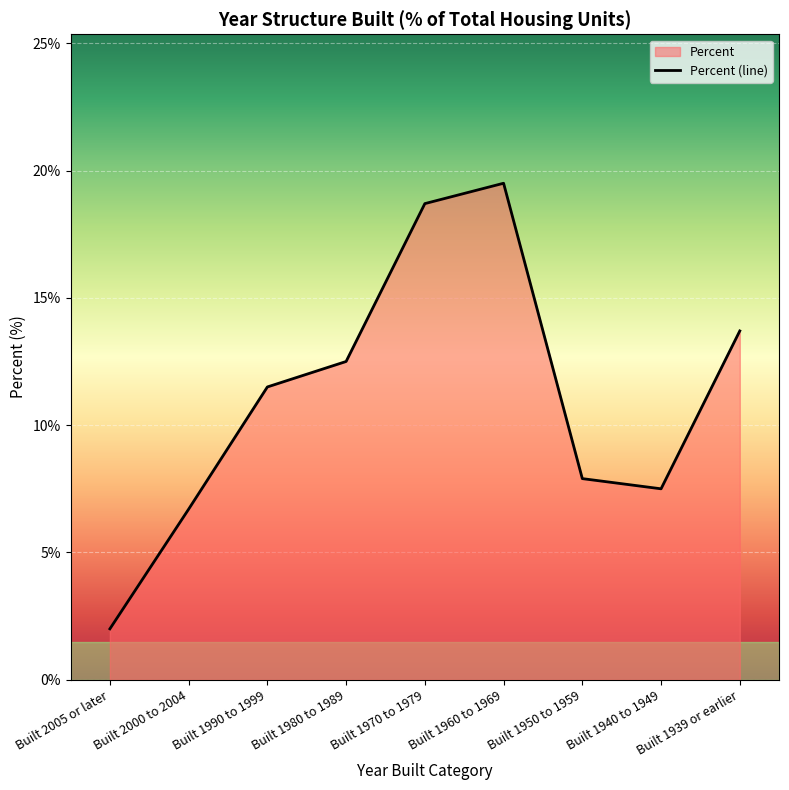

Reading left to right, transcribe all the data shown in this chart.

Built 2005 or later=2.0	Built 2000 to 2004=6.7	Built 1990 to 1999=11.5	Built 1980 to 1989=12.5	Built 1970 to 1979=18.7	Built 1960 to 1969=19.5	Built 1950 to 1959=7.9	Built 1940 to 1949=7.5	Built 1939 or earlier=13.7